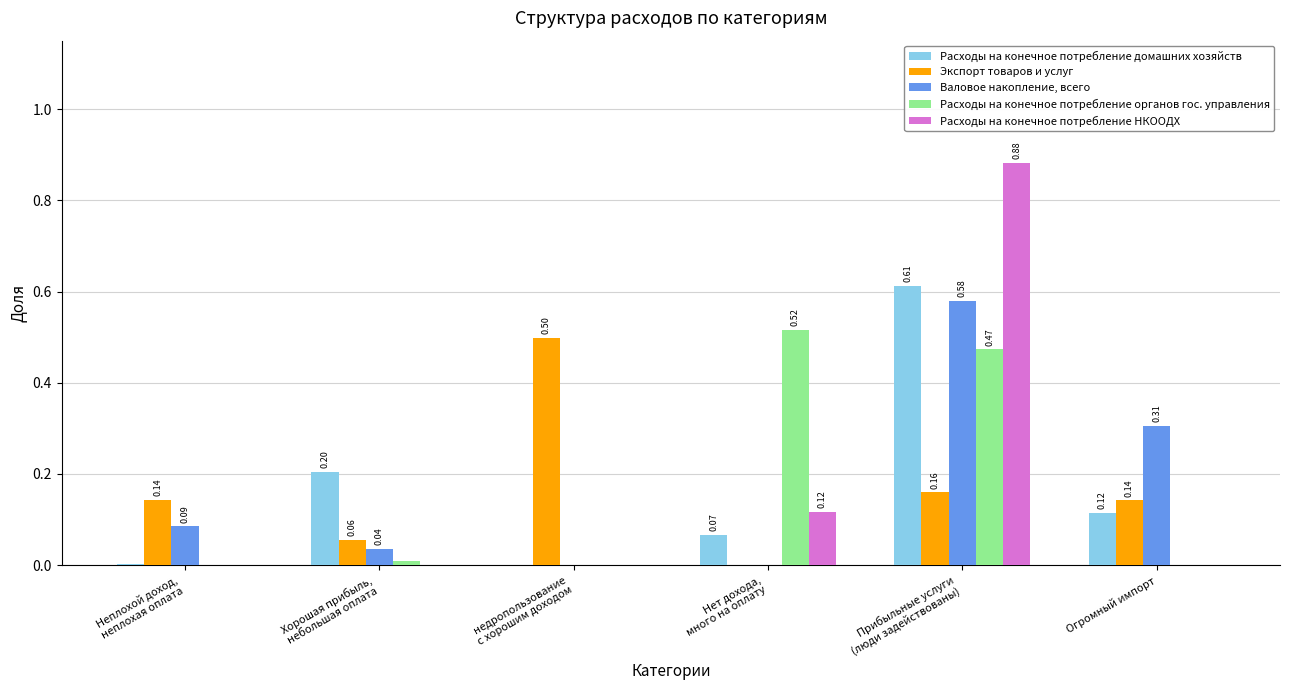

Which series has the largest total across all categories?

Валовое накопление, всего